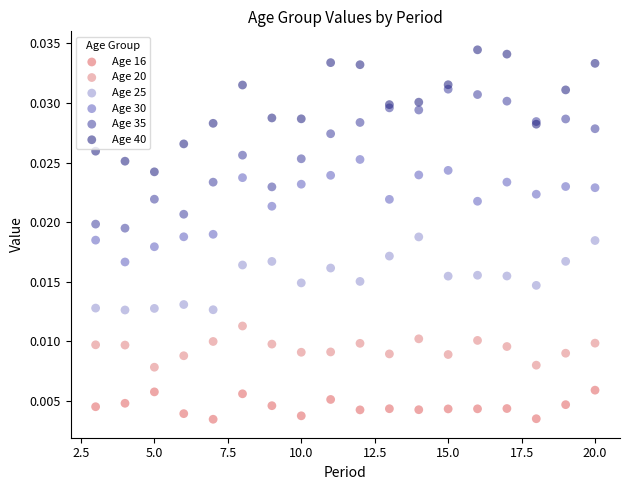

Which series reaches the maximum Y coordinate?

Age 40